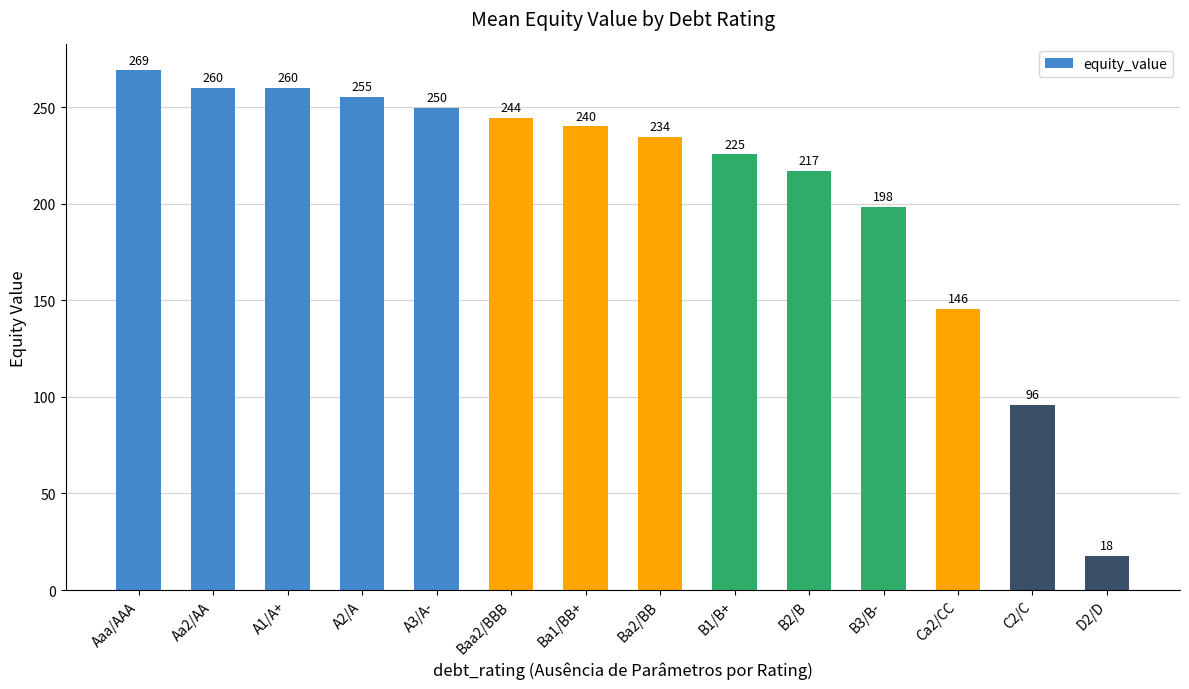

What is the change in value from A3/A- to B1/B+?

-24.1